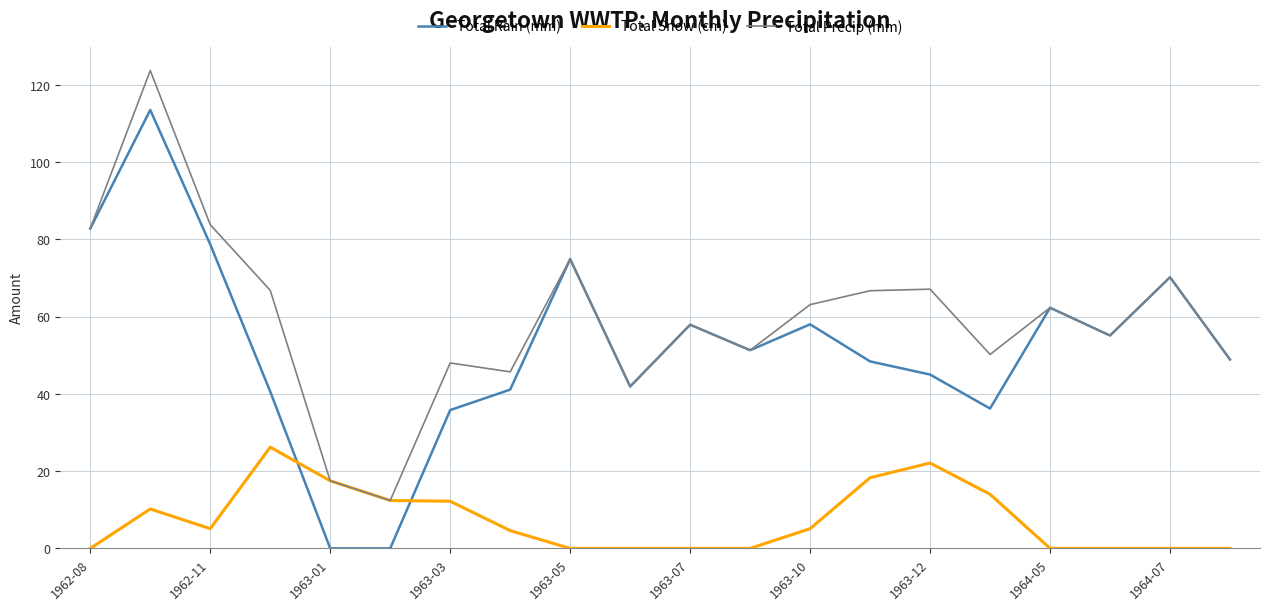

Which series has the largest total across all categories?

Total Precip (mm)